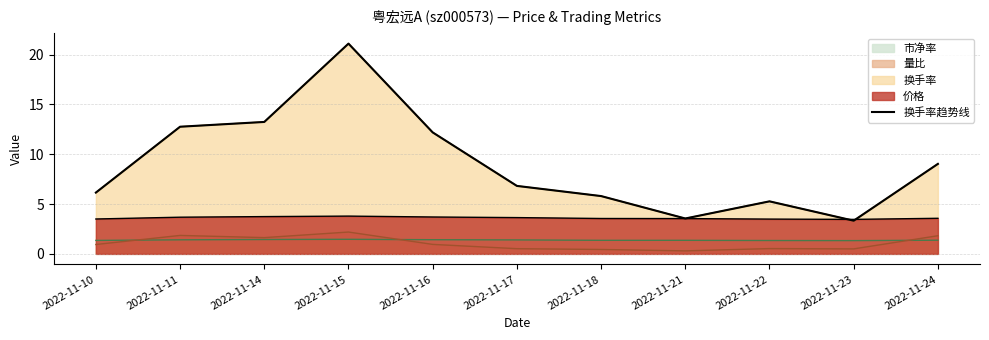

What is the sum of all values?

99.2